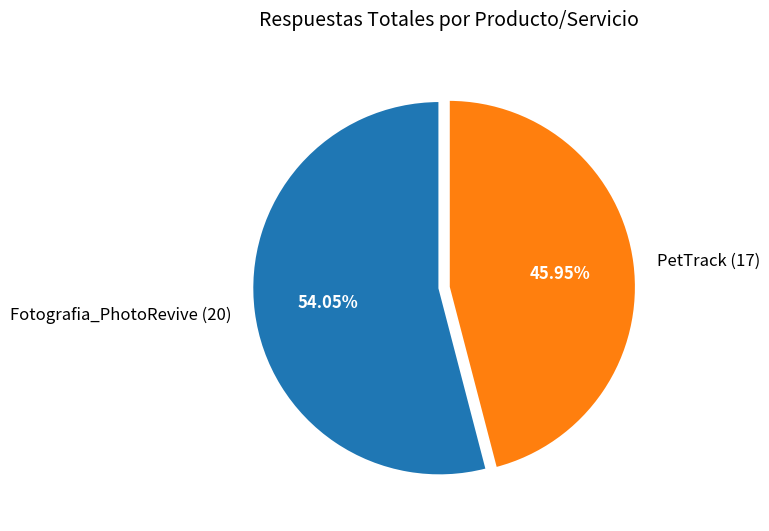

To the nearest percent, what percentage of the pie is PetTrack?

46%